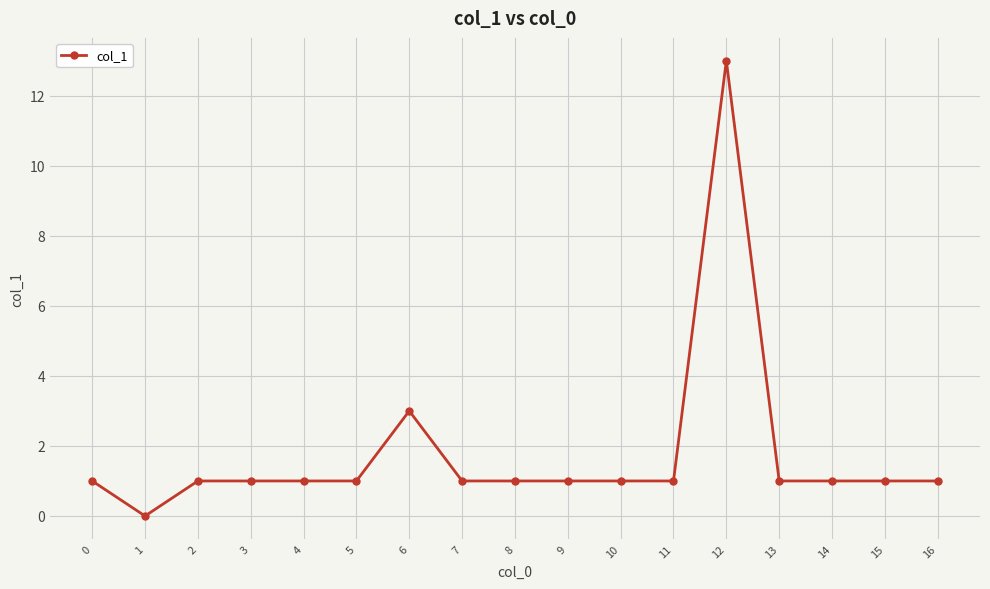

Where is the first local minimum?

1